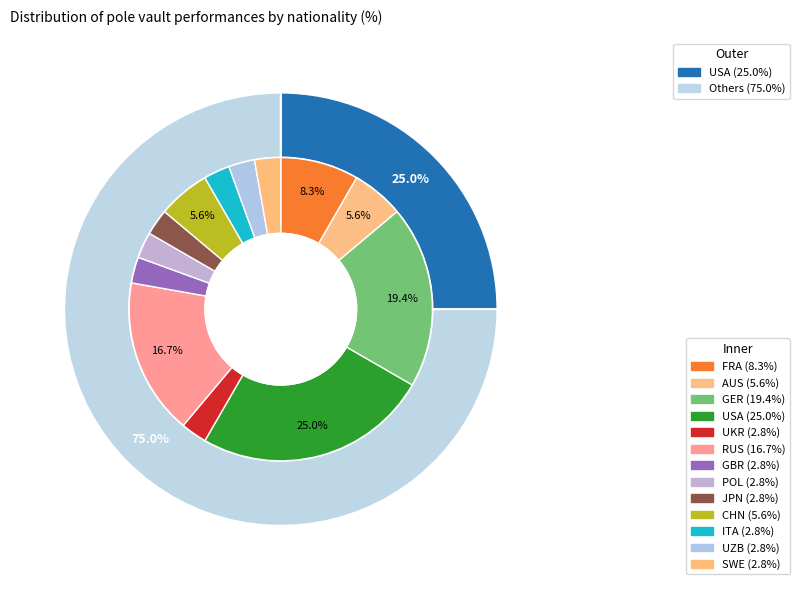

Rank the categories by value from lowest to highest.

UKR, GBR, POL, JPN, ITA, UZB, SWE, AUS, CHN, FRA, RUS, GER, USA